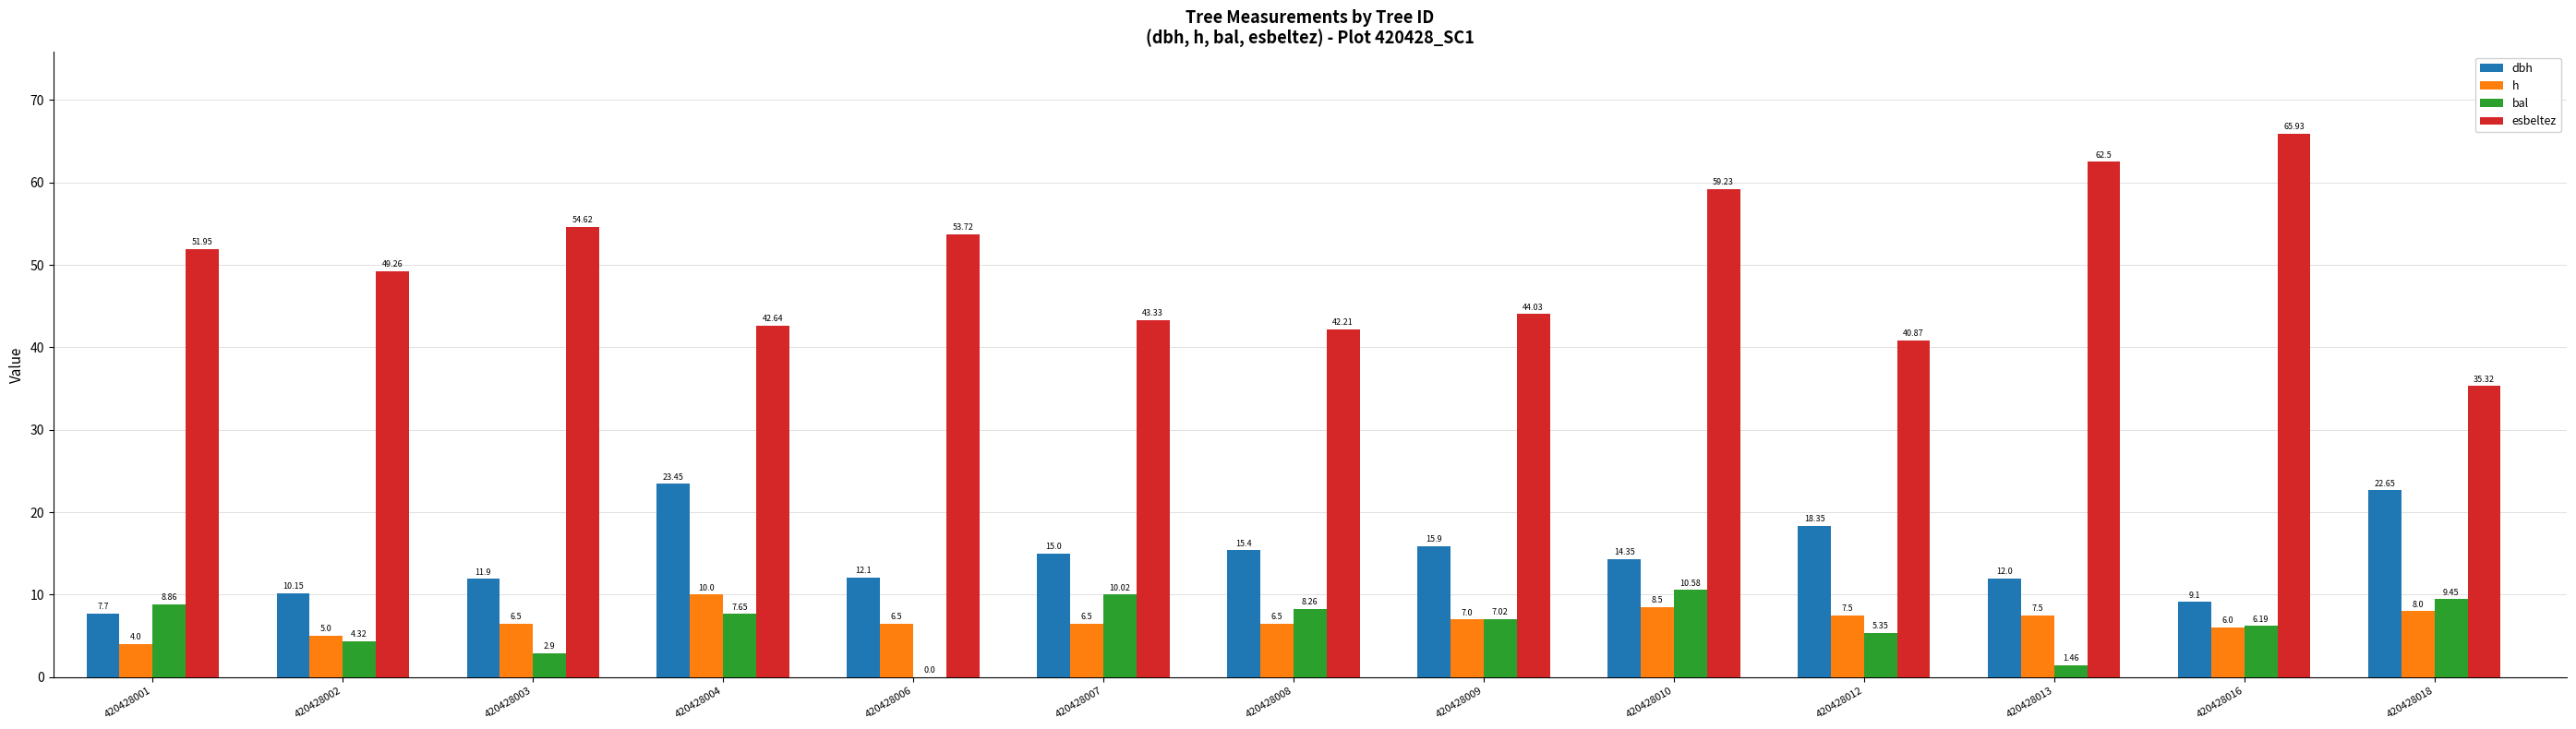

What is the total value across all series at 420428009?

74.0